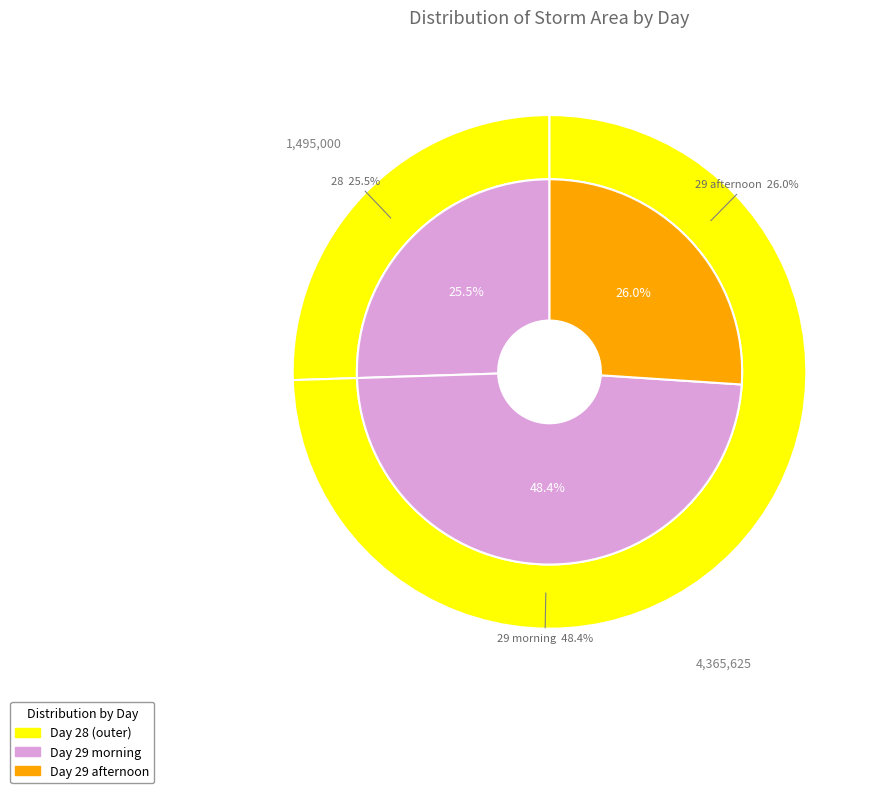

Does 6 represent more than half of the total?

No